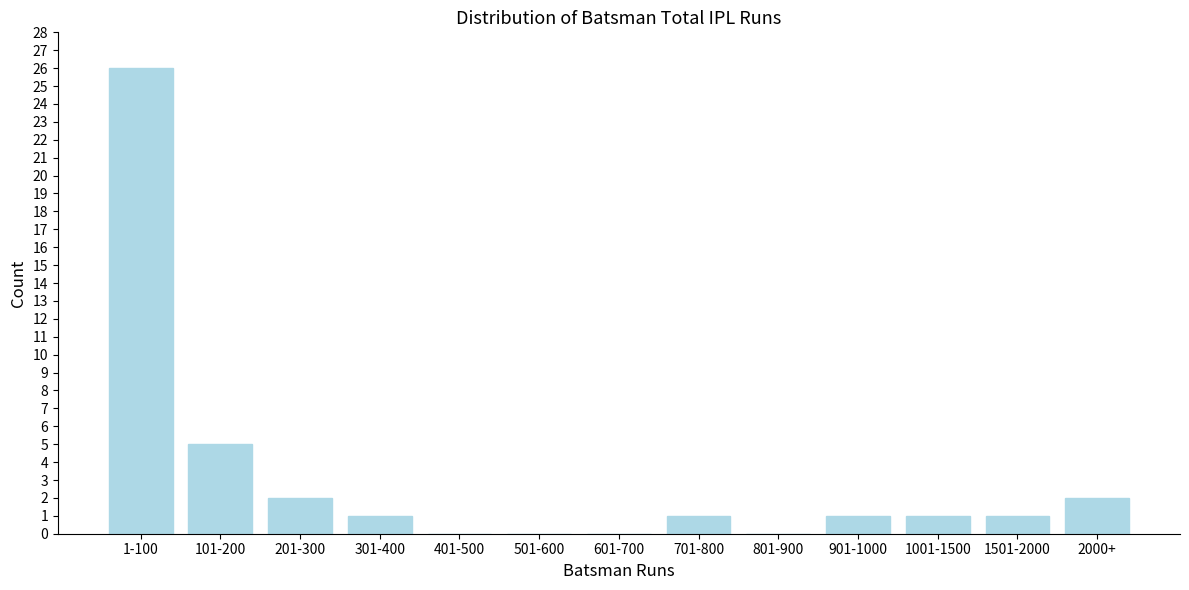

Reading left to right, transcribe all the data shown in this chart.

1-100=26	101-200=5	201-300=2	301-400=1	401-500=0	501-600=0	601-700=0	701-800=1	801-900=0	901-1000=1	1001-1500=1	1501-2000=1	2000+=2